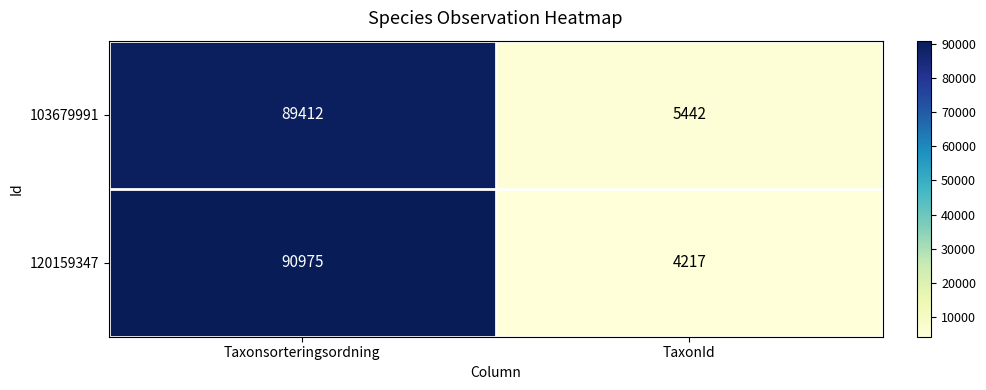

At which category does the chart reach its peak across all series?

Taxonsorteringsordning